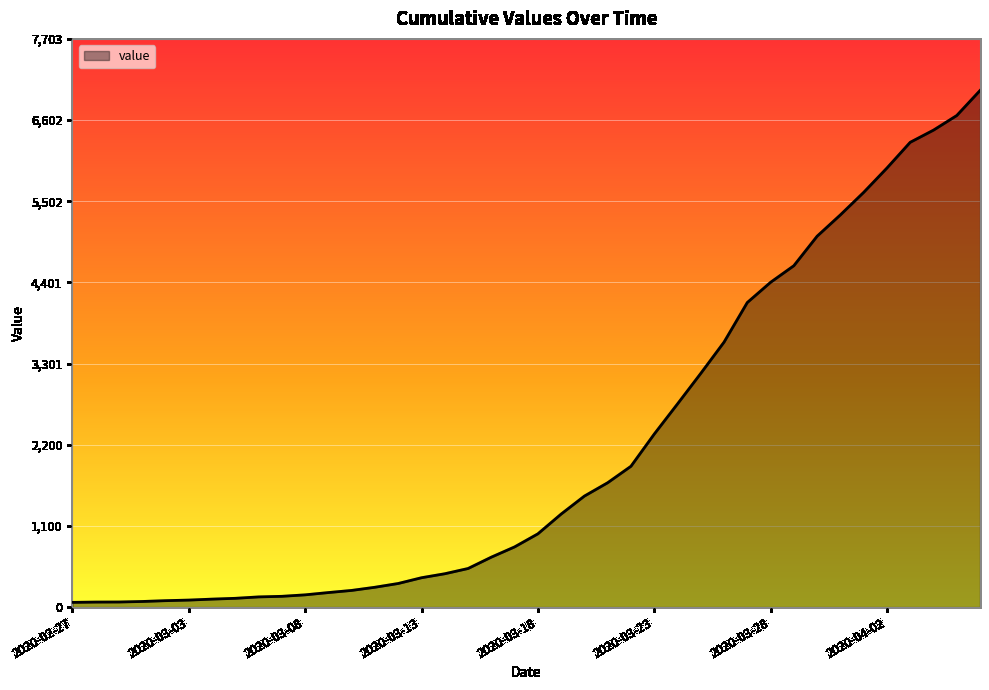

What is the difference between the maximum and minimum values?

6939